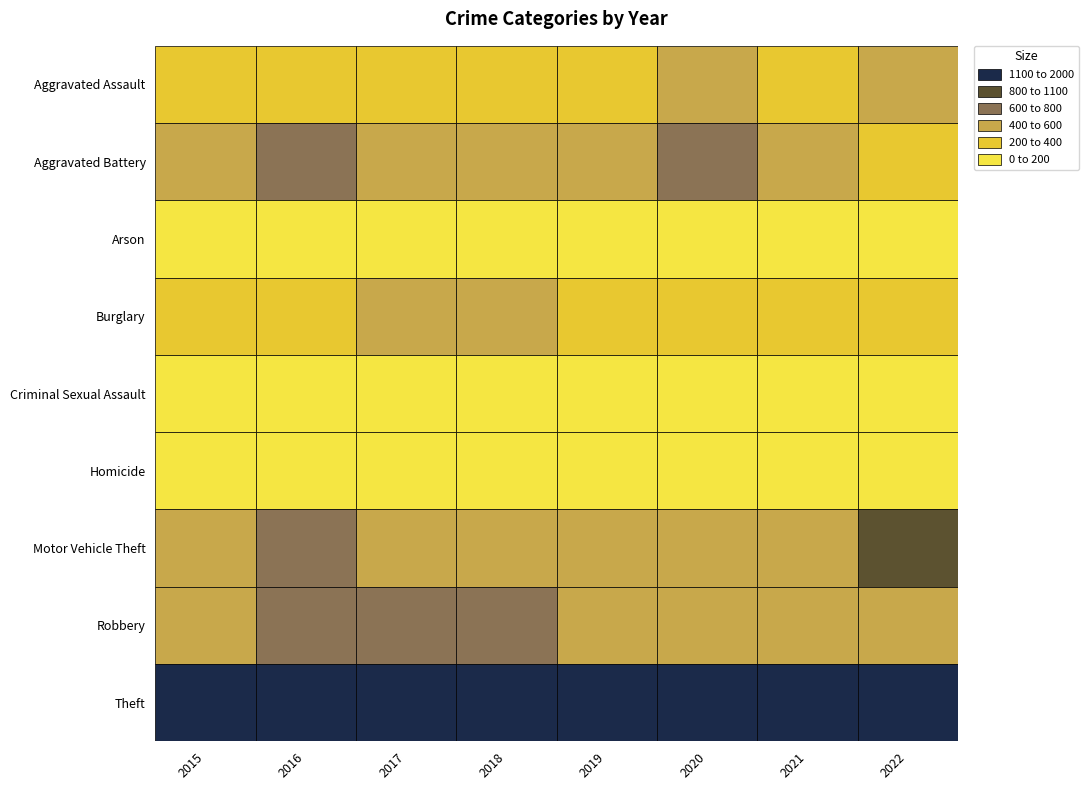

The value of Homicide at 2022 is 11. True or false?

False